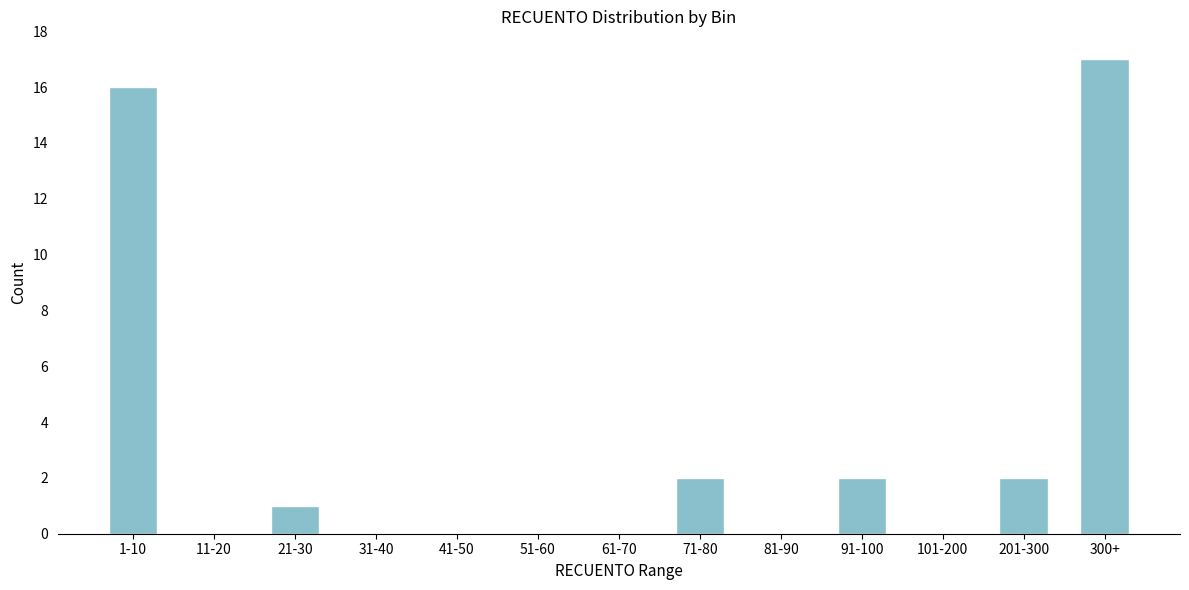

Reading left to right, what are all the values shown in this chart?

1-10=16	11-20=0	21-30=1	31-40=0	41-50=0	51-60=0	61-70=0	71-80=2	81-90=0	91-100=2	101-200=0	201-300=2	300+=17